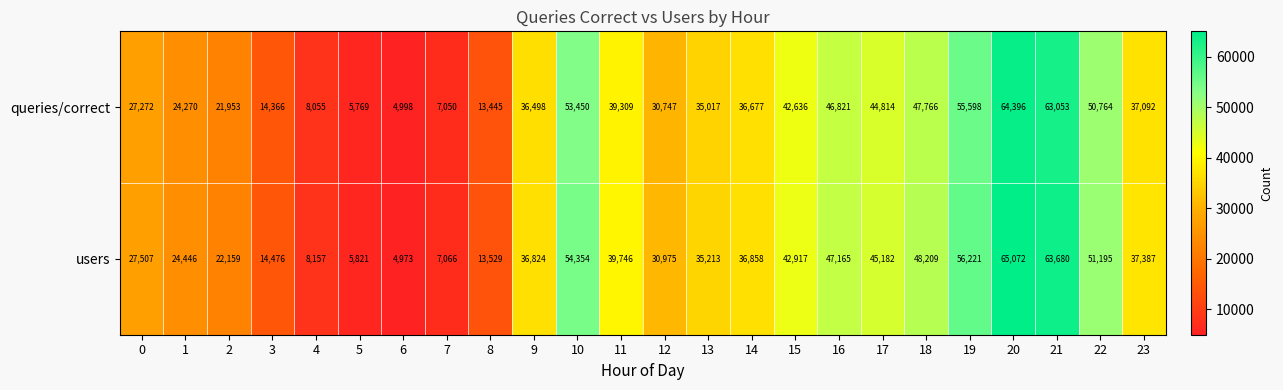

Where does the users series first go above 36858?

10